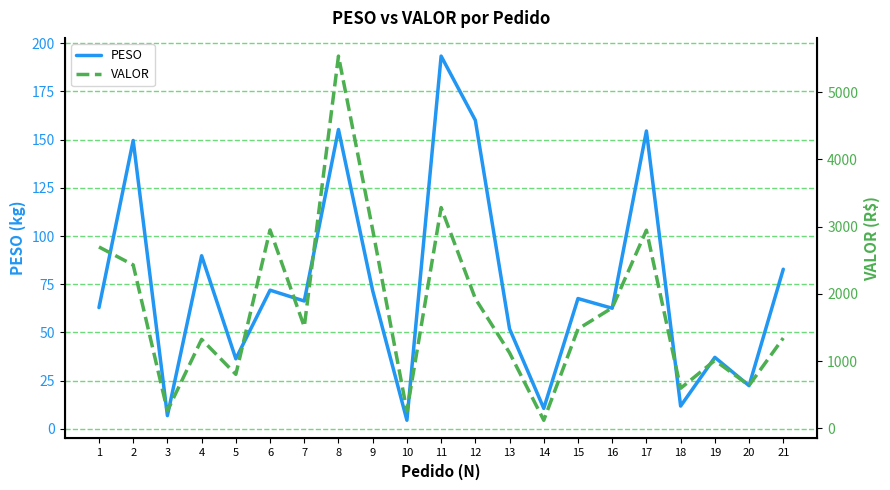

What is the sum of all VALOR values?

36985.2